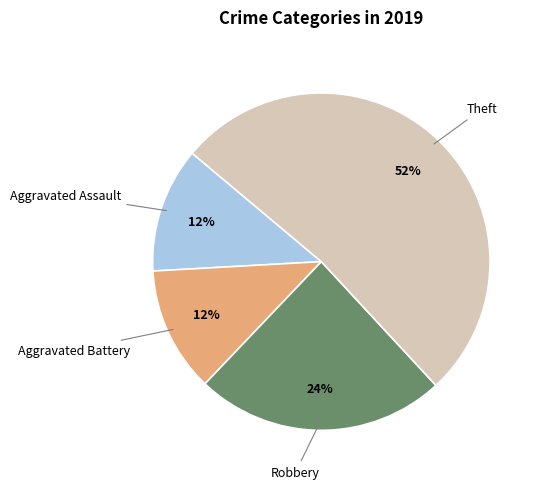

How many segments does this pie chart have?

4